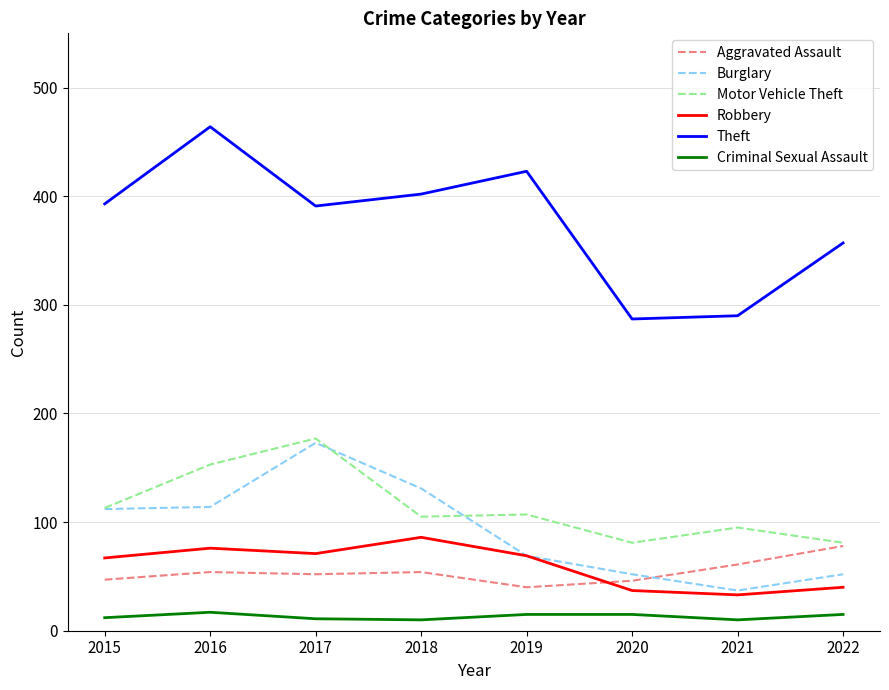

In Aggravated Assault, how many points are higher than both neighbors (excluding endpoints)?

2